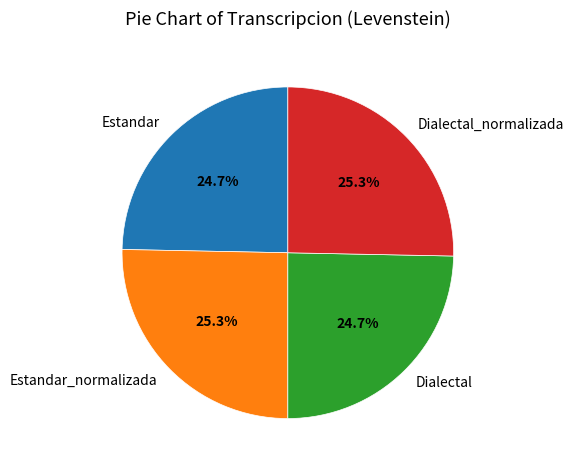

To the nearest percent, what is the difference between the largest and smallest slice percentages?

1%